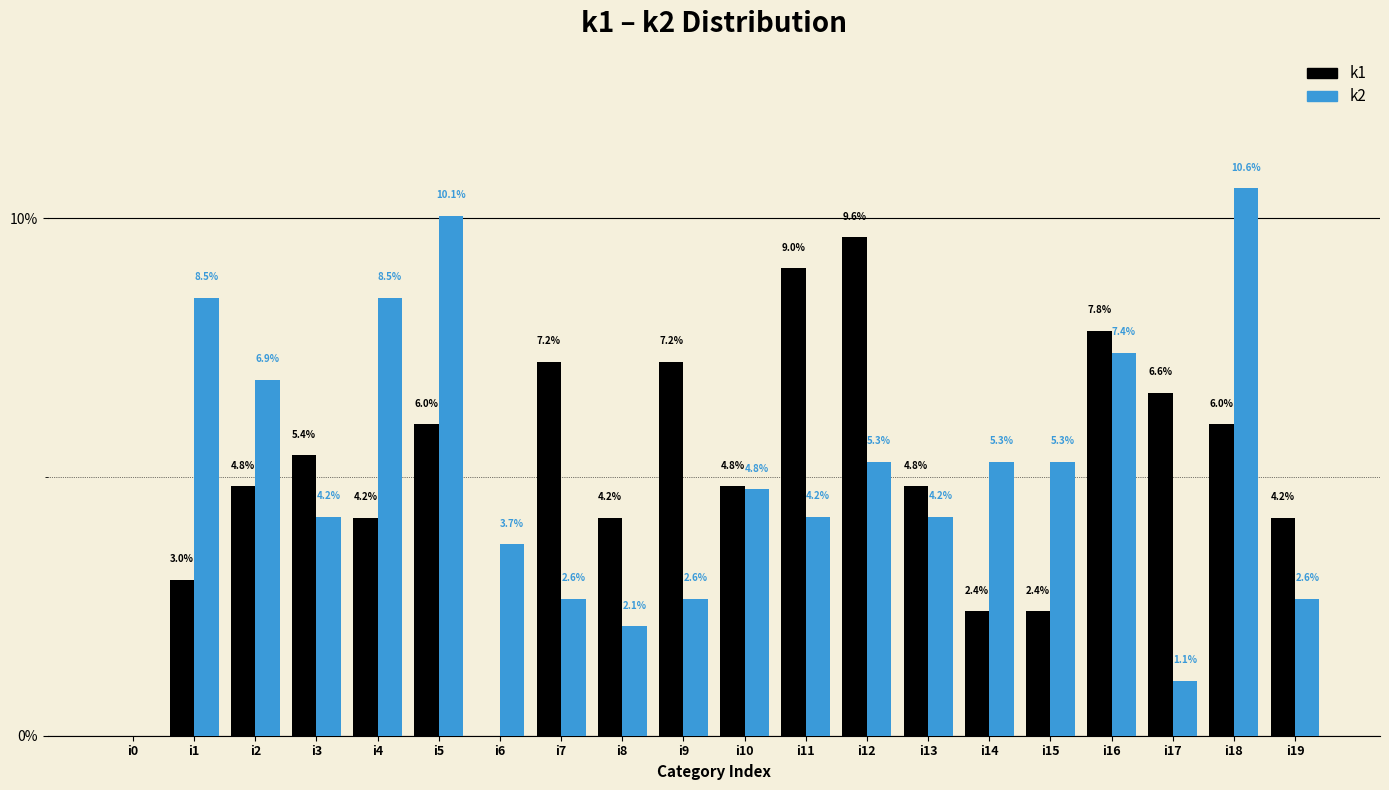

What is the sum of all k1 values?

100.0